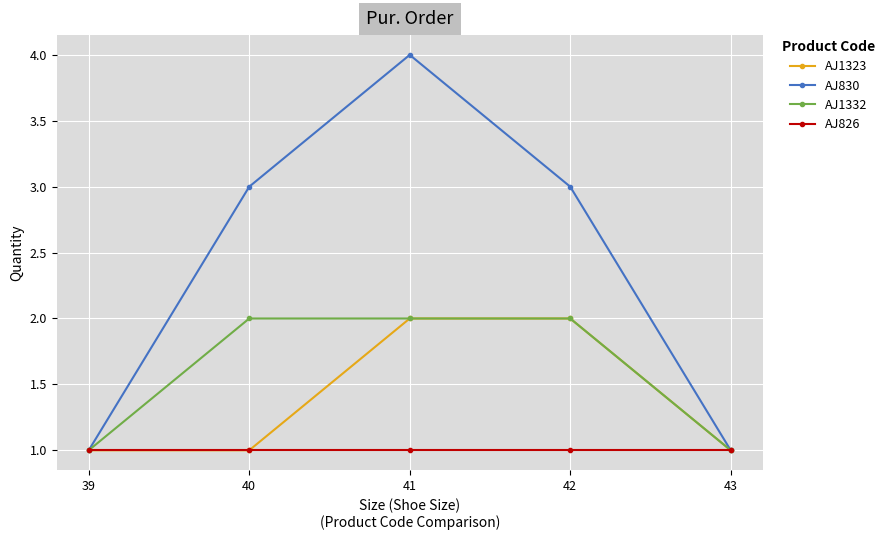

Which series has the largest total across all categories?

AJ830